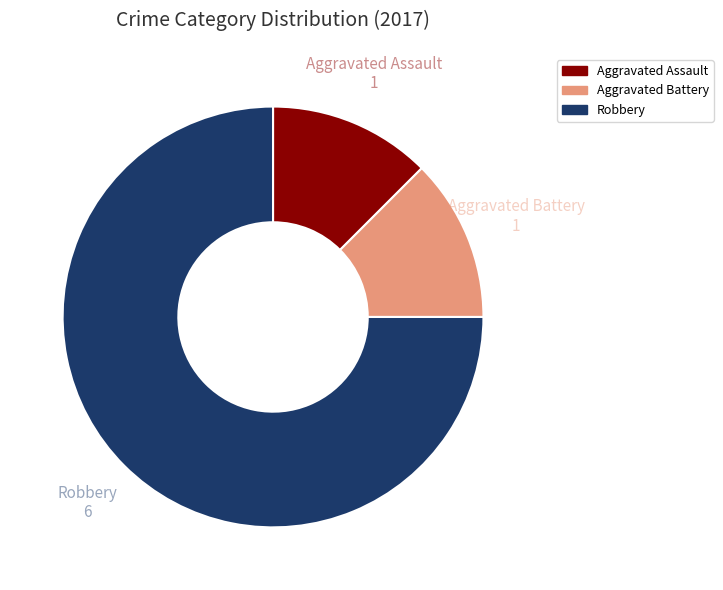

Is there a majority slice in this chart?

Yes